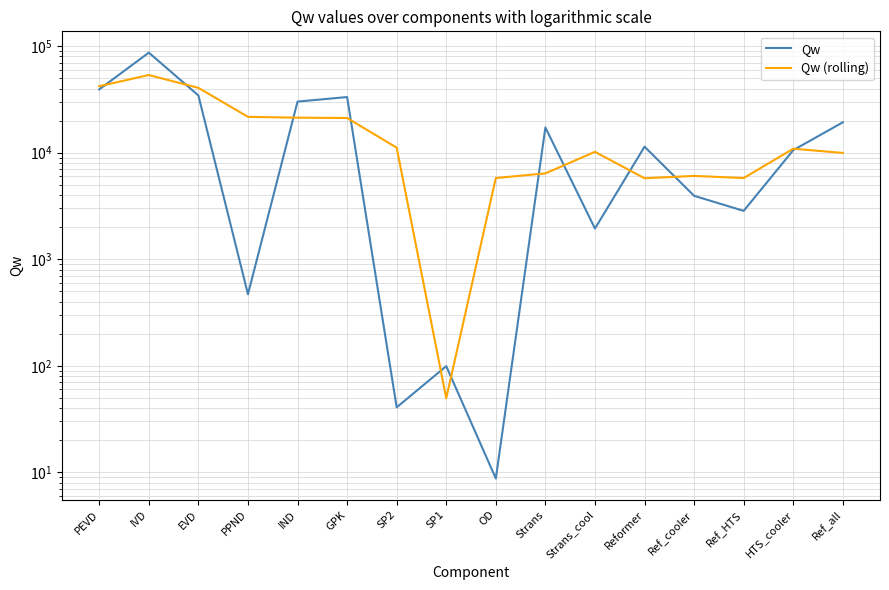

Rank the series by their average value, from highest to lowest.

Qw, Qw (rolling)